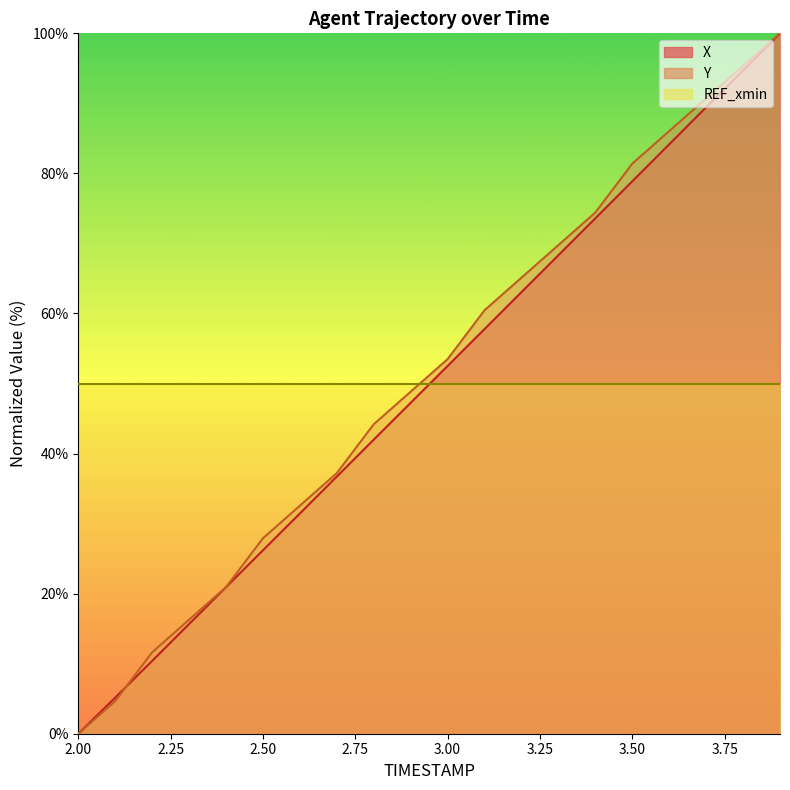

Does the chart have visible grid lines?

No